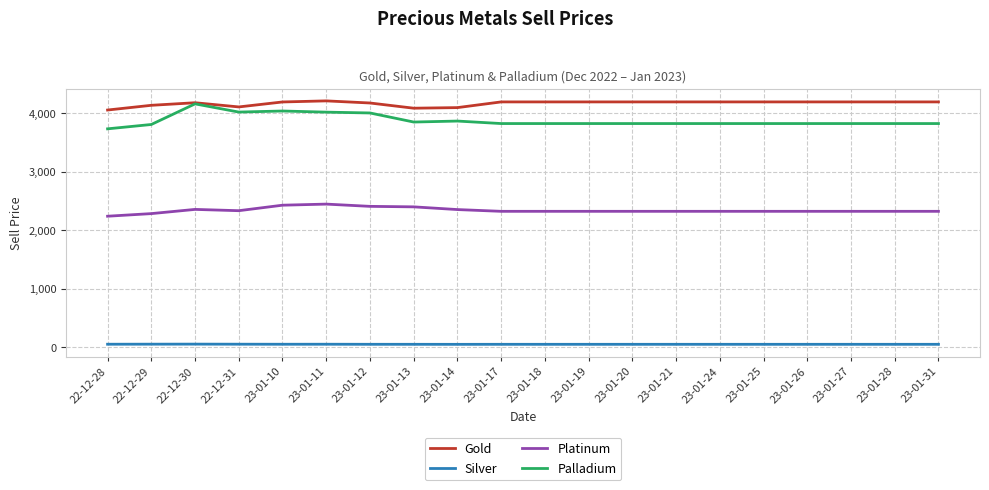

What is the average value of the Silver series?

52.5